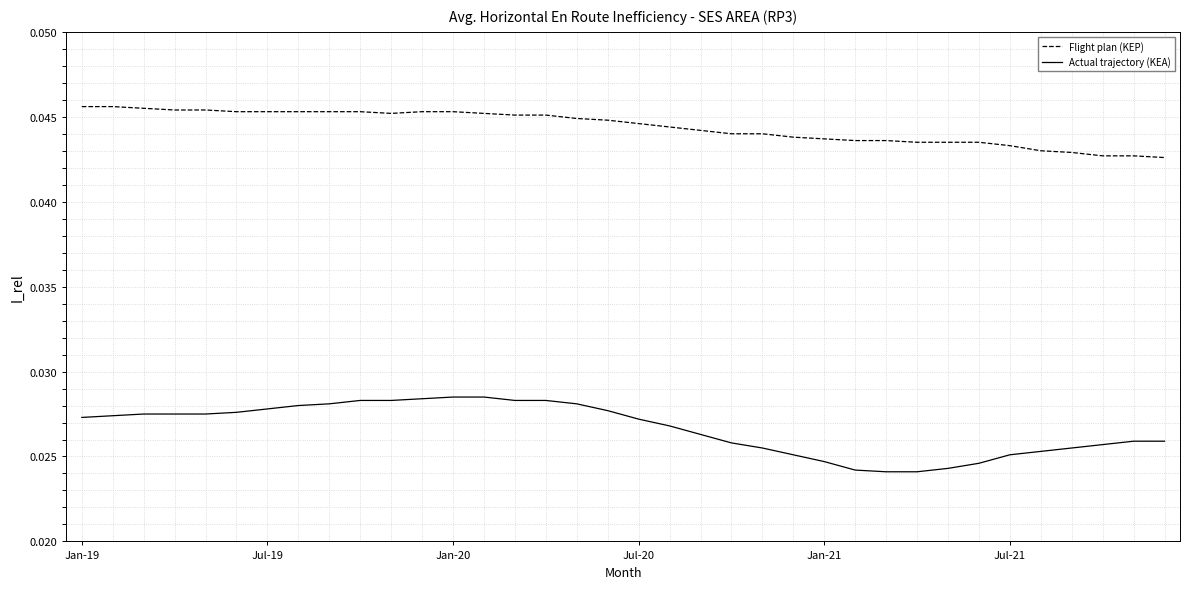

True or false: Actual trajectory (KEA) and Flight plan (KEP) cross at least once.

False